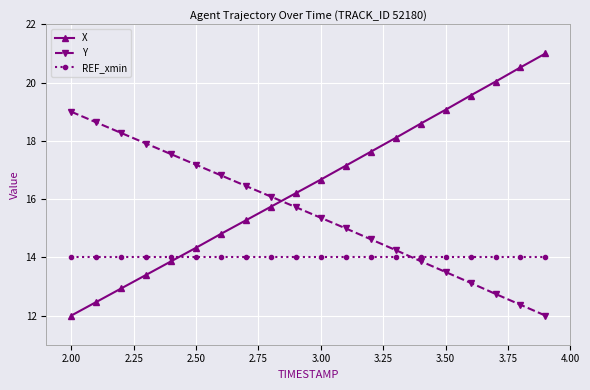

At how many categories does at least one series exceed 16?

20